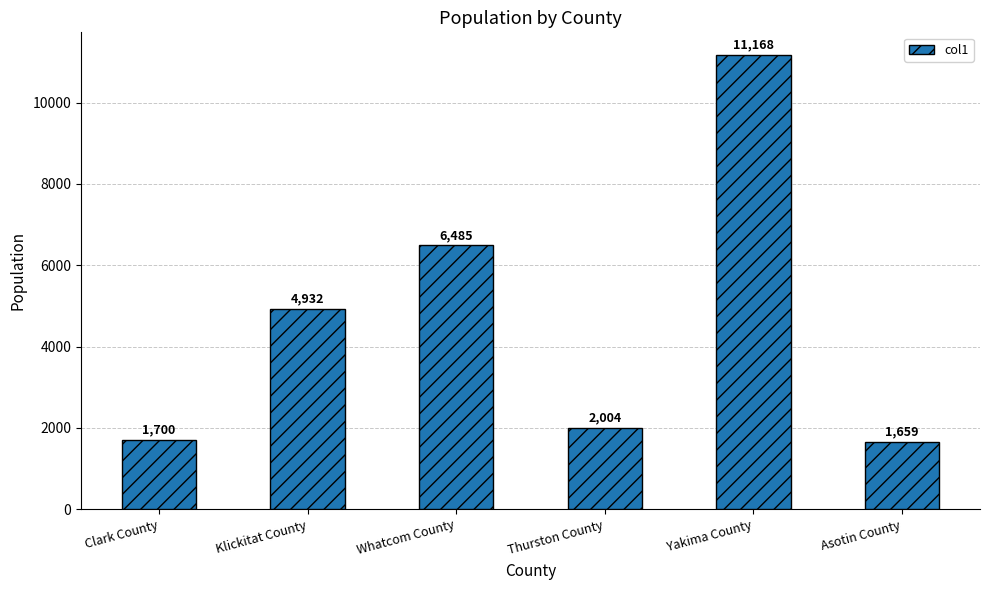

Rank the categories by value from highest to lowest.

Yakima County, Whatcom County, Klickitat County, Thurston County, Clark County, Asotin County